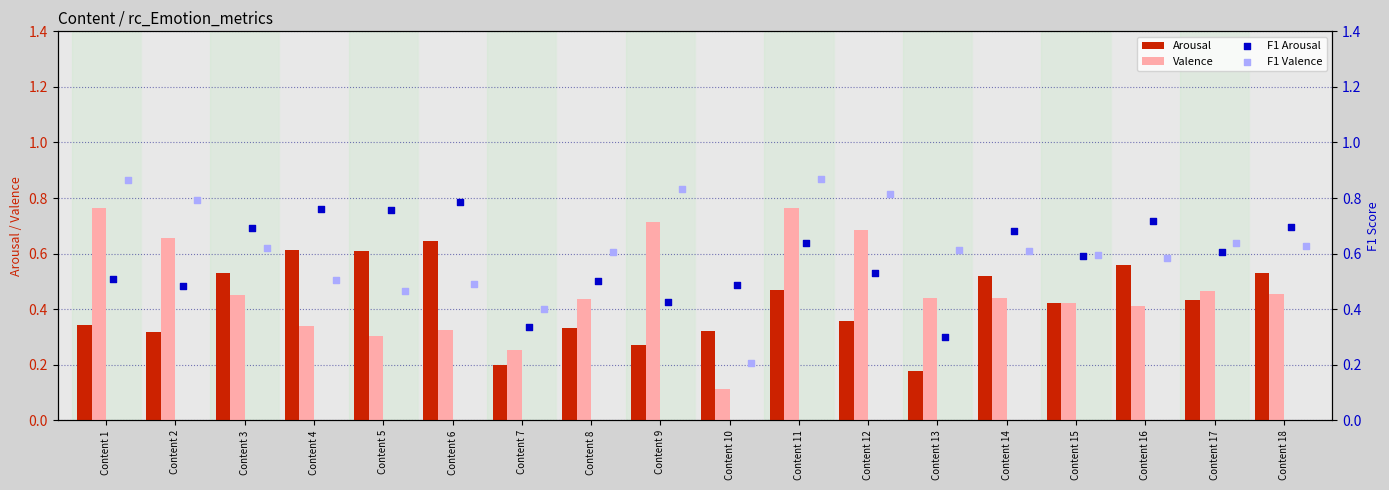

Which series contains the lowest Y value?

Valence